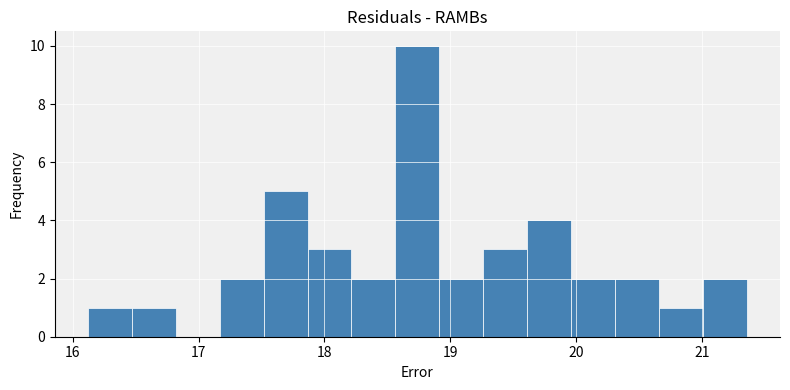

Around what value on the x-axis is the tallest bar? Give the approximate position of its centre, as read against the axis.

18.7